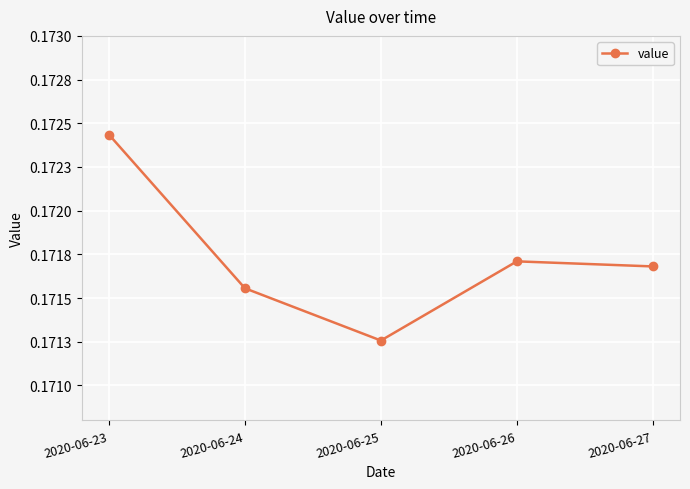

Is this an area chart (filled region under the line)?

No